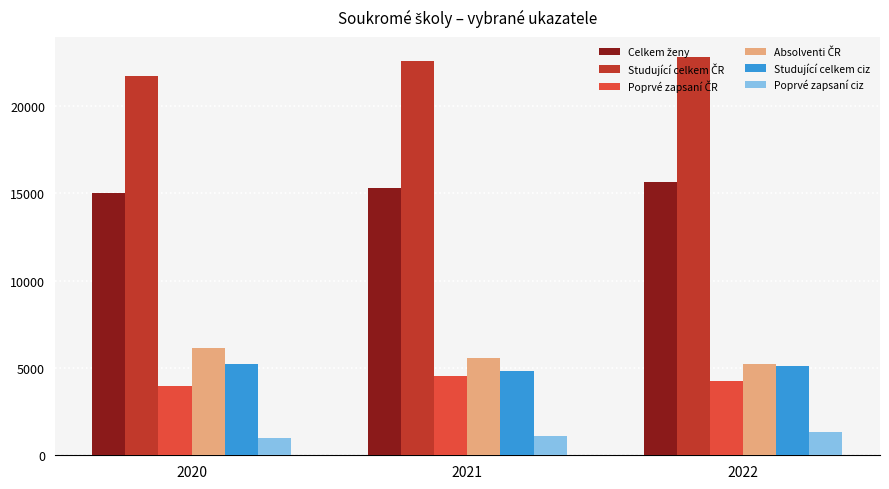

Are the bars horizontal?

No